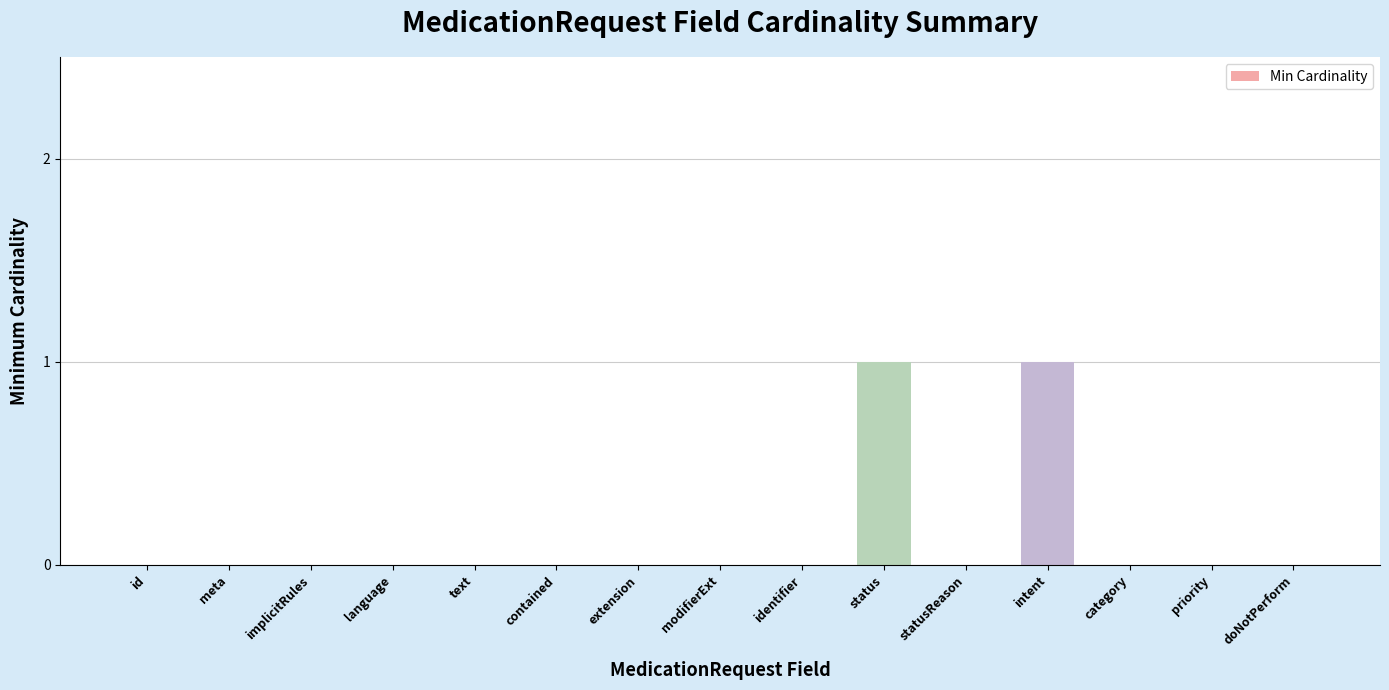

Reading left to right, what are all the values shown in this chart?

0	0	0	0	0	0	0	0	0	1	0	1	0	0	0